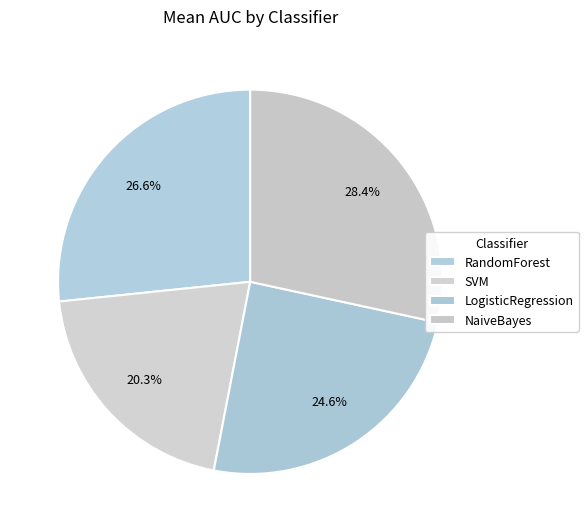

Does LogisticRegression represent more than half of the total?

No